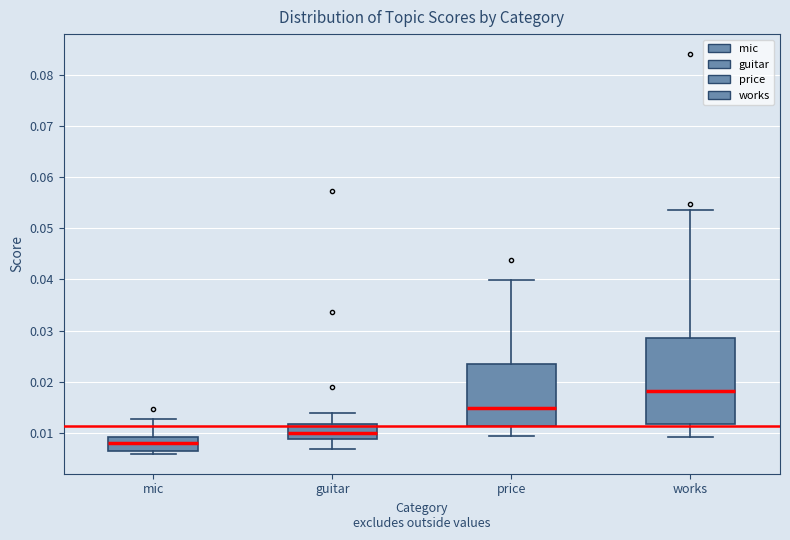

Where does the median line of the box for mic sit on the y-axis? The values are not printed on the chart, so give them approximately, as read against the axis.

0.008